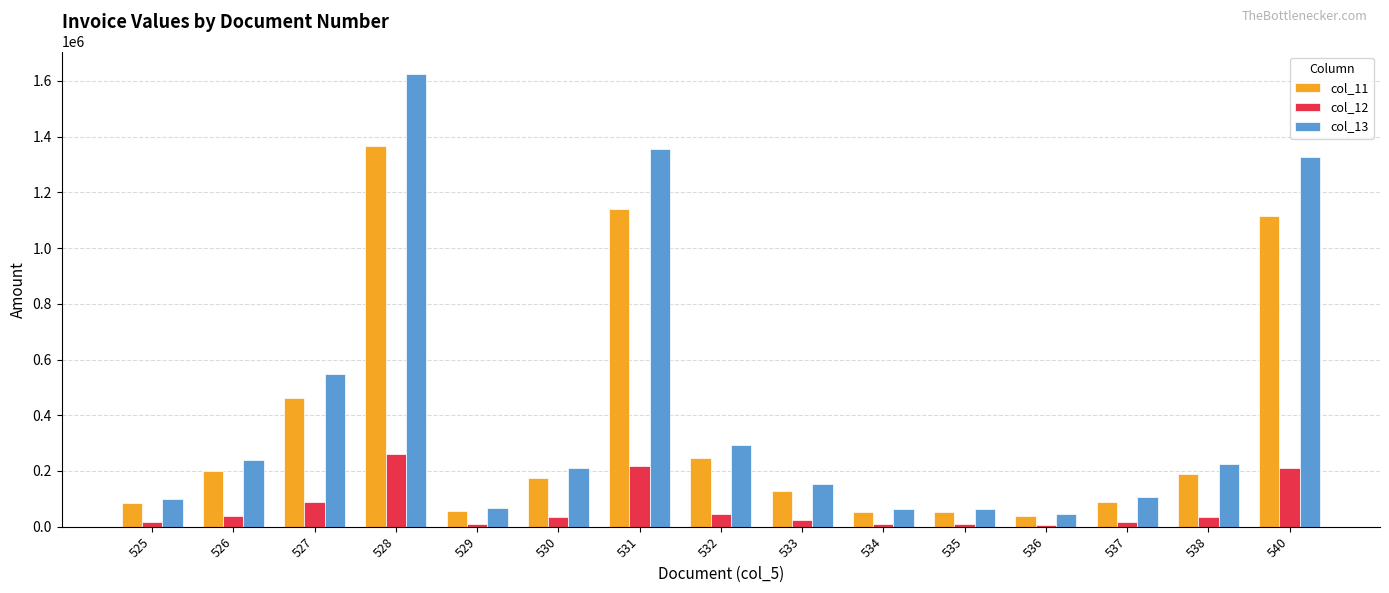

At which label is col_12 closest to 133308?

527